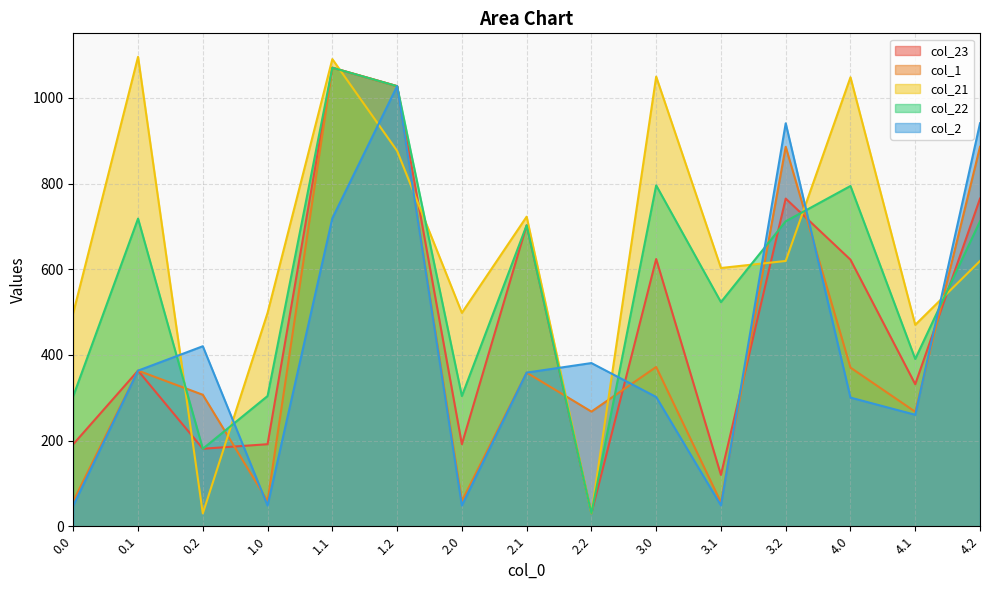

Is it true that col_23 equals 331.6 at 4.1?

True